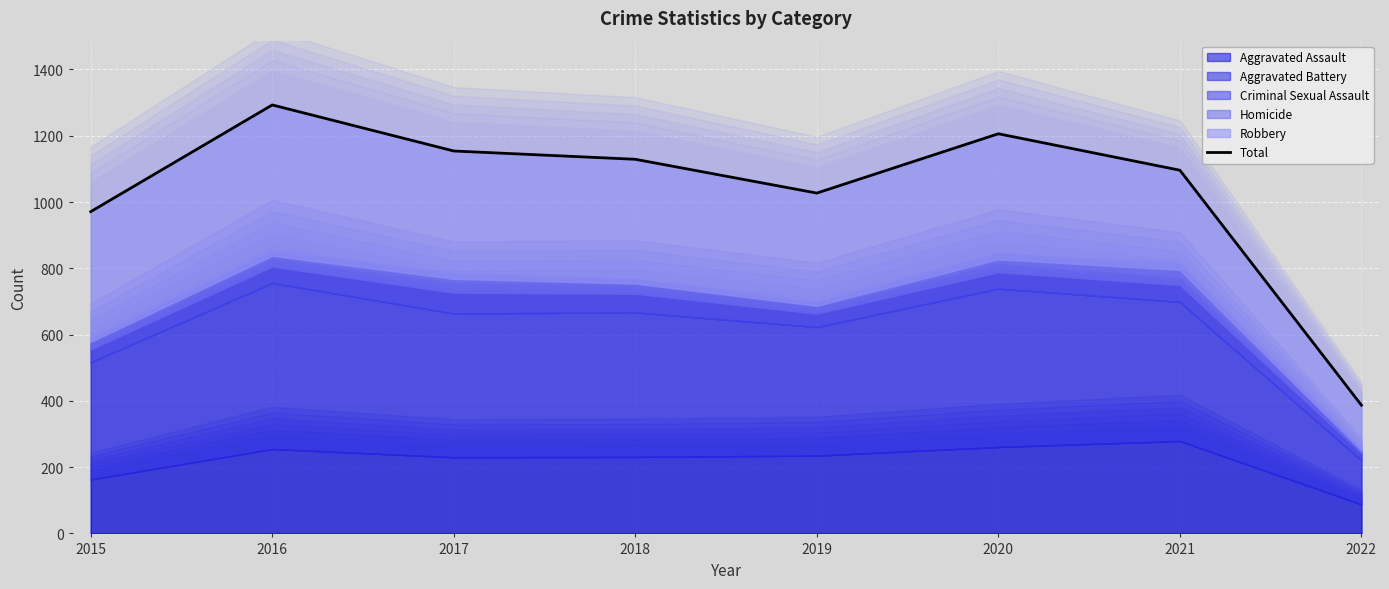

List the labels in order of value, smallest first.

2022, 2015, 2019, 2021, 2018, 2017, 2020, 2016